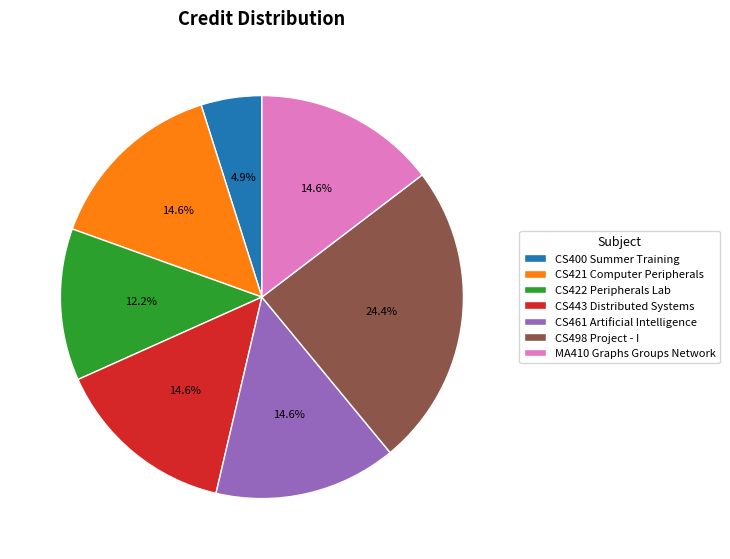

Count the number of slices in the pie.

7